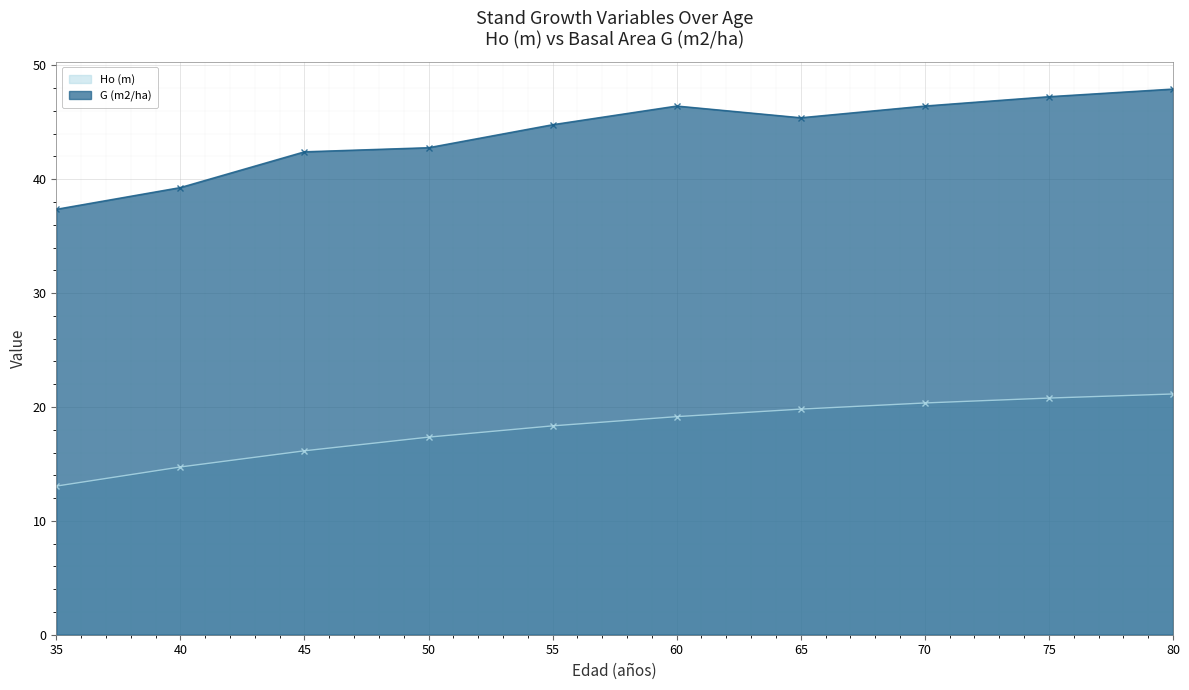

What is the sum of all G (m2/ha) values?

440.0